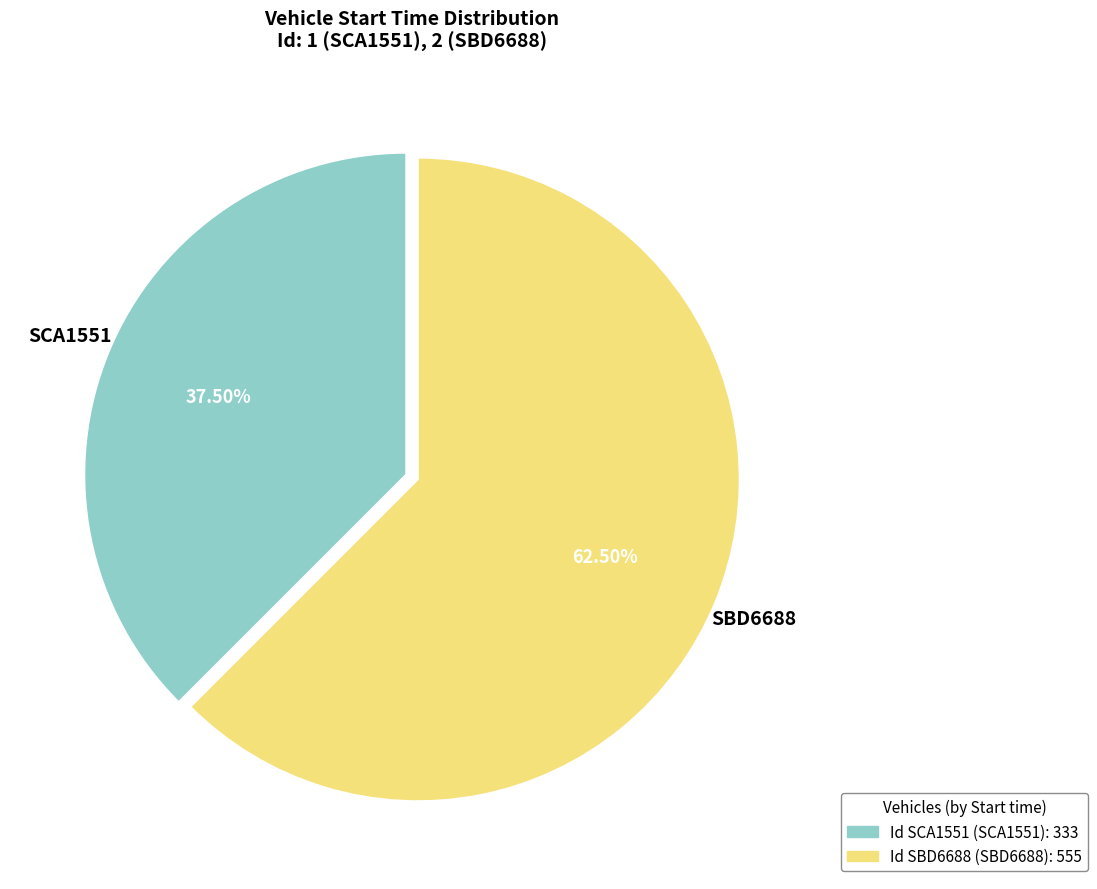

Is there any slice that represents more than half of the pie?

Yes